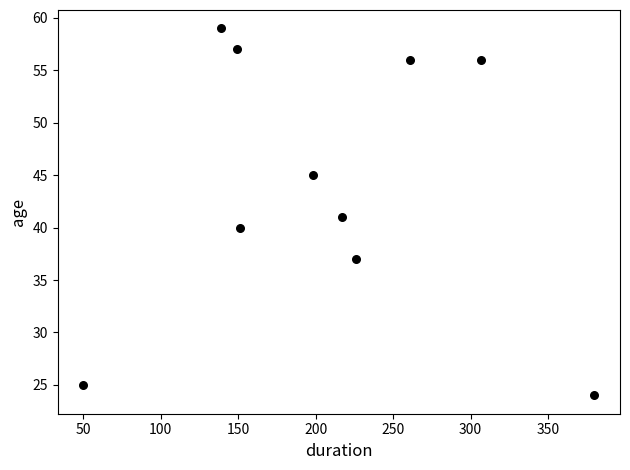

What is the average Y value?

44